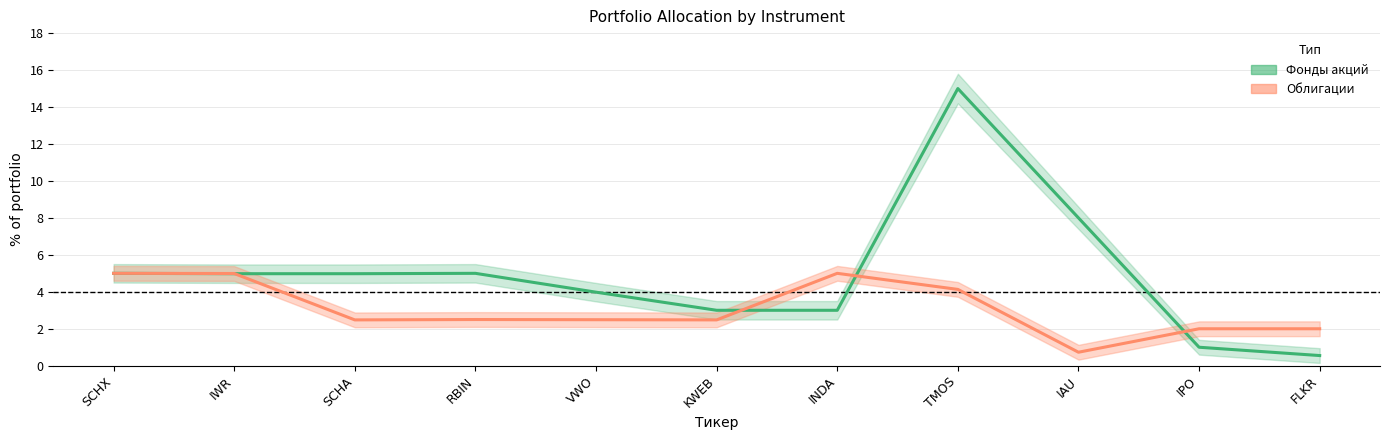

What is the label of the 10th point from the right?

IWR